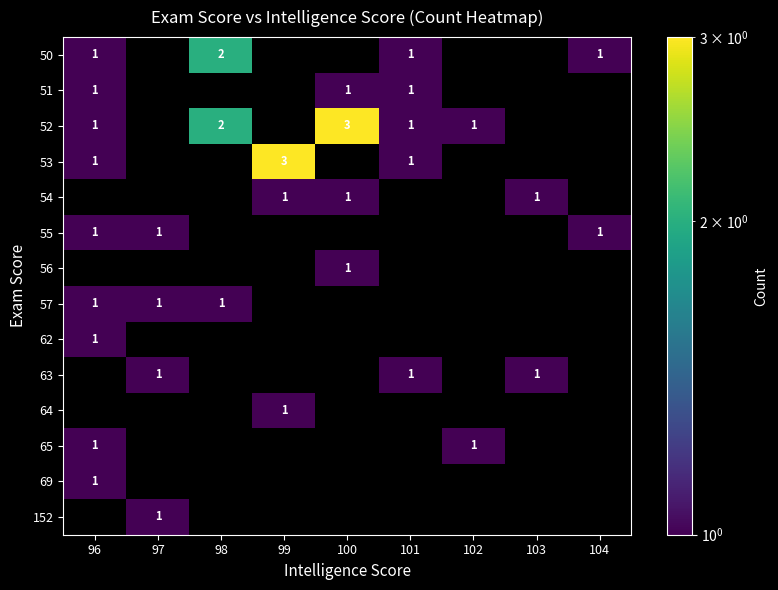

True or false: 56 has a value of 1 at 100.

True